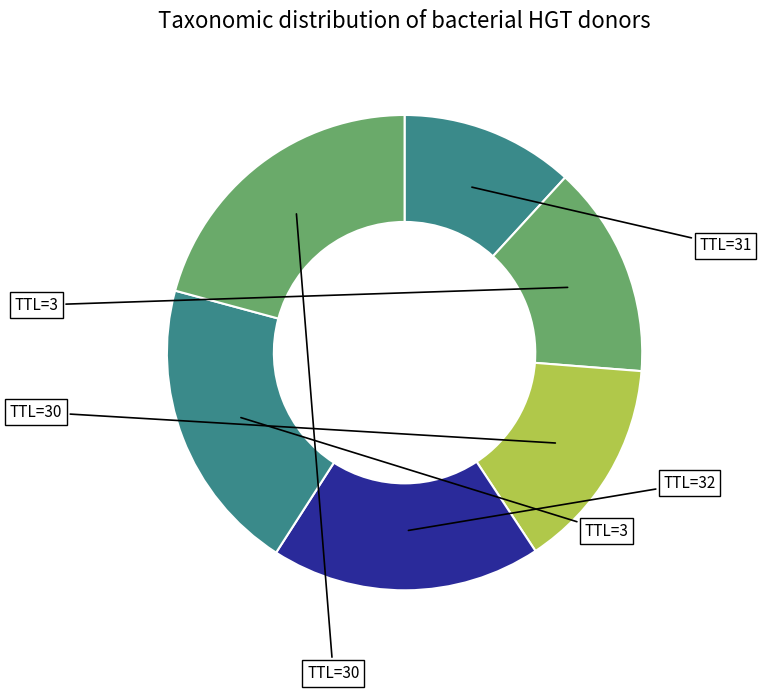

How many slices are in this pie chart?

6